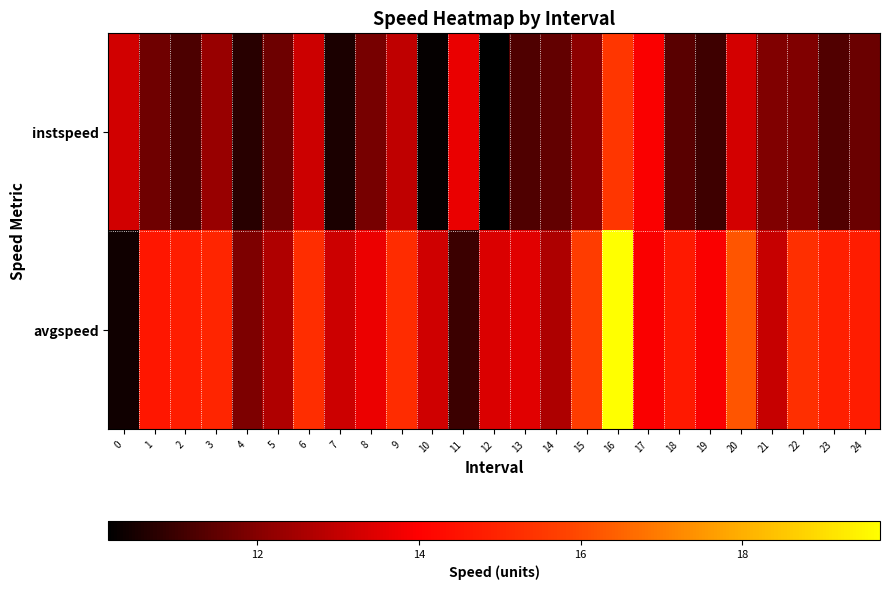

What is the total value across all series at 12?

23.6